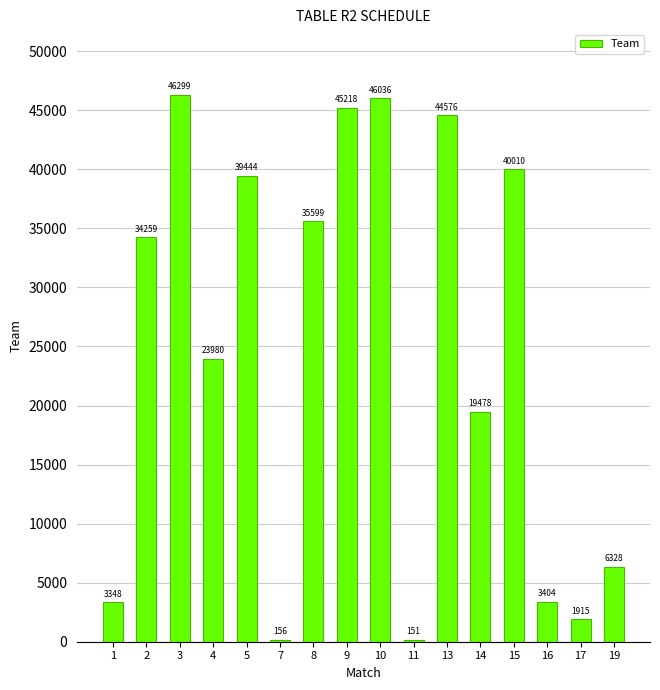

True or false: the data shows 55362 at 15.

False